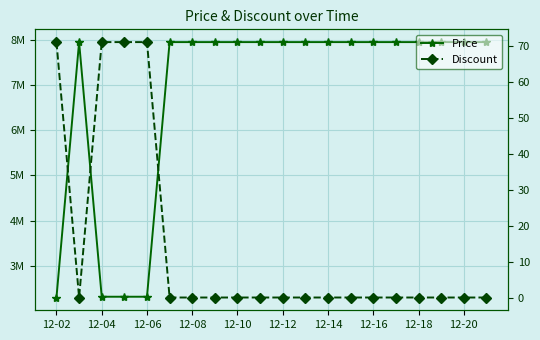

What is the value of the Price point at the 10th from the left?

7947000